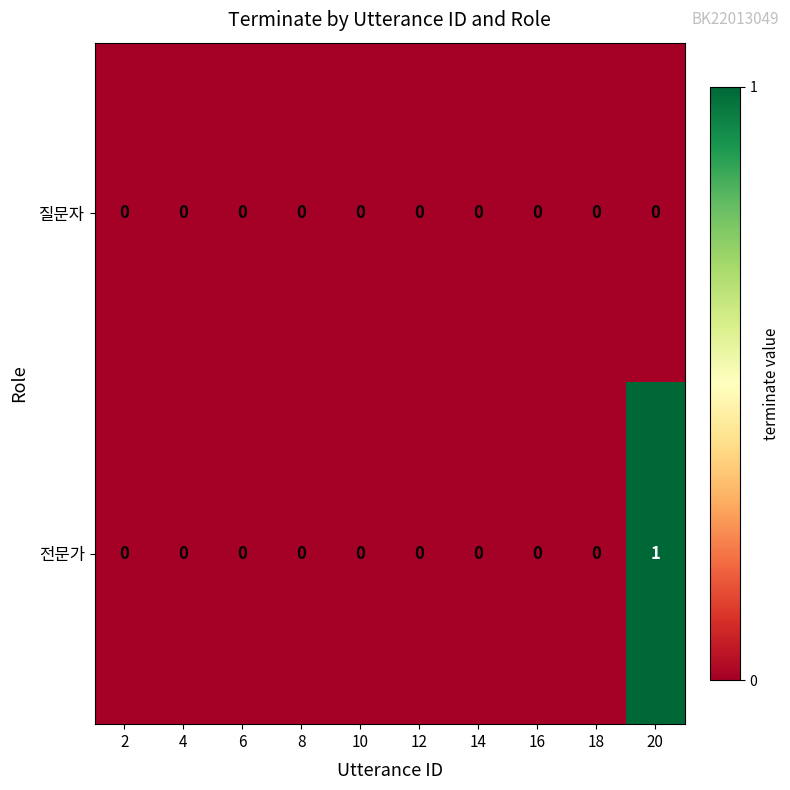

The 전문가 series shows 0 at 4. True or false?

True